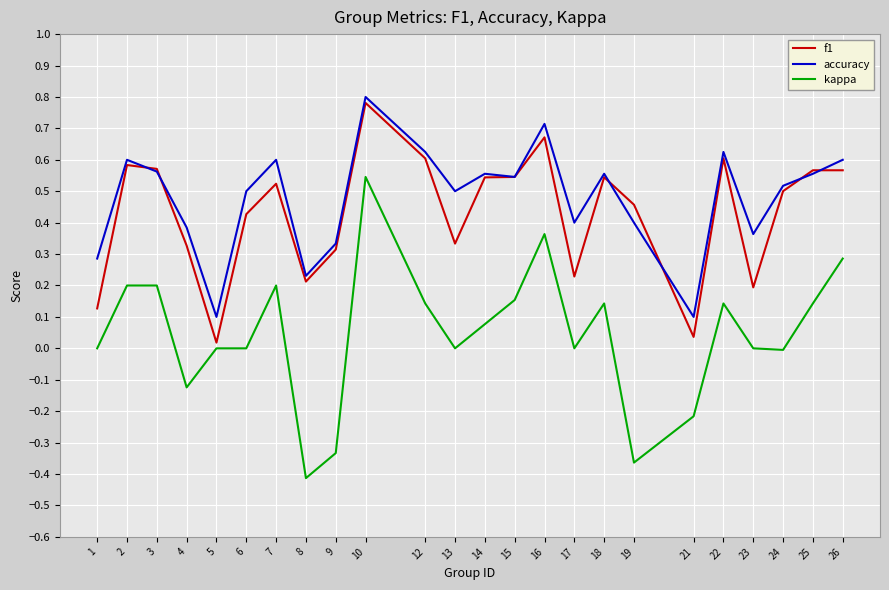

True or false: kappa and accuracy cross at least once.

False